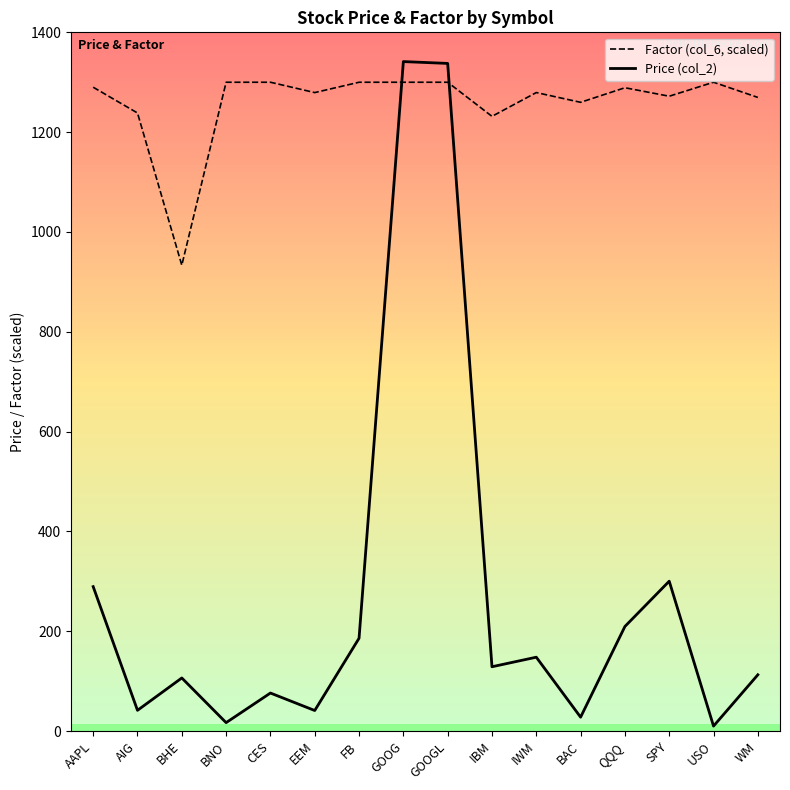

The value of Price (col_2) at EEM is 67.2. True or false?

False